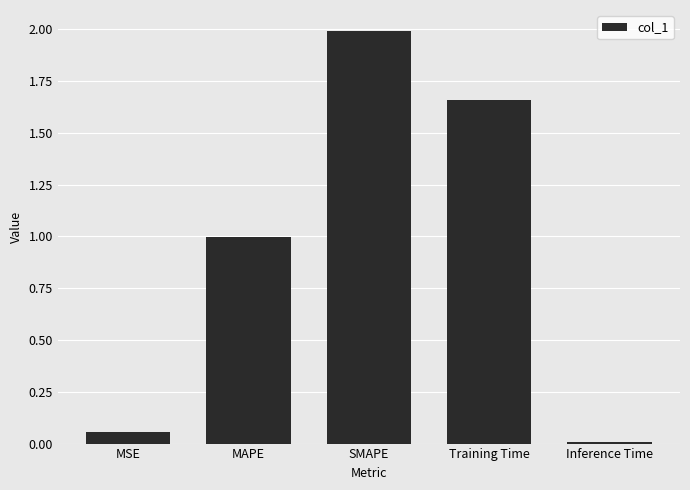

Which has a higher value, SMAPE or MSE?

SMAPE